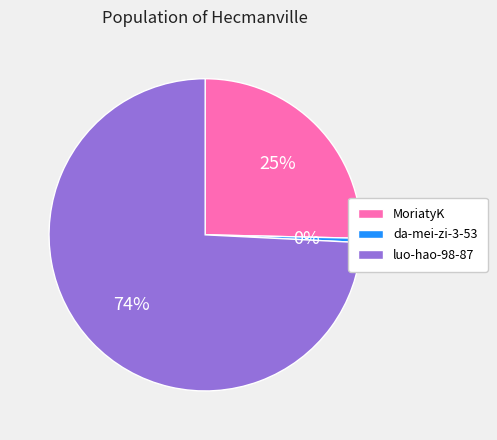

Does any single category account for the majority?

Yes